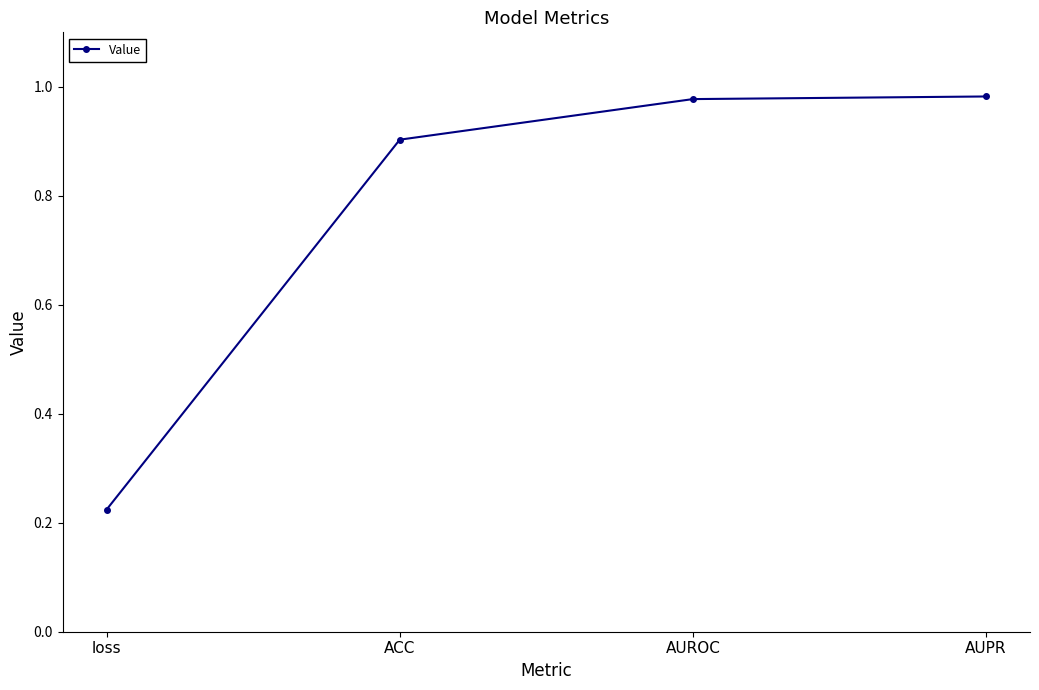

Which has a higher value, AUPR or loss?

AUPR